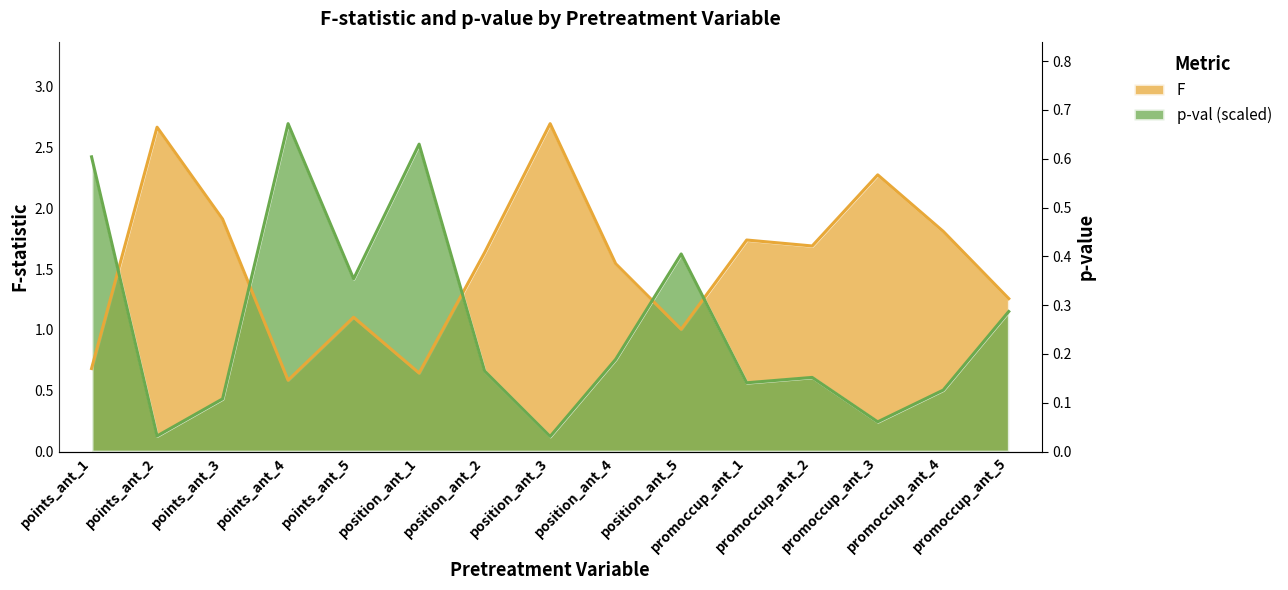

Count the number of categories in the chart.

15